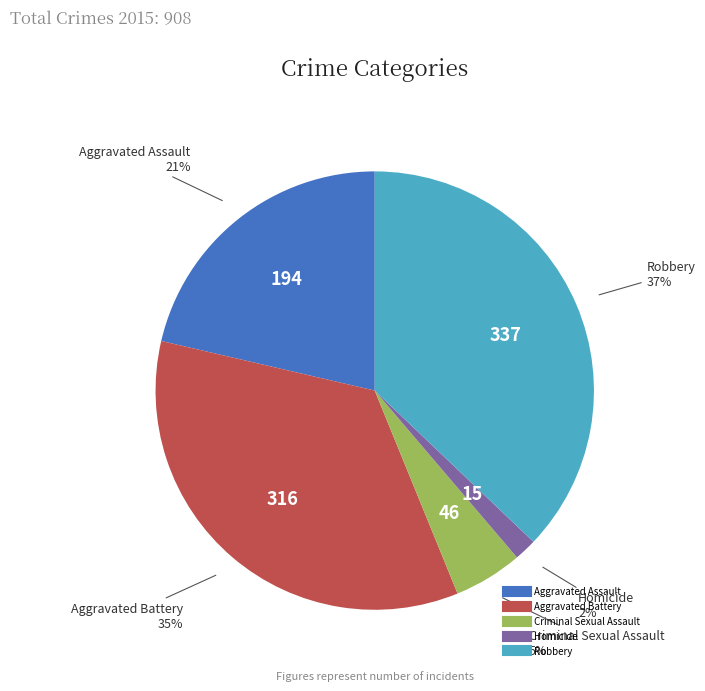

Is the sum of Aggravated Assault and Aggravated Battery greater than half?

Yes